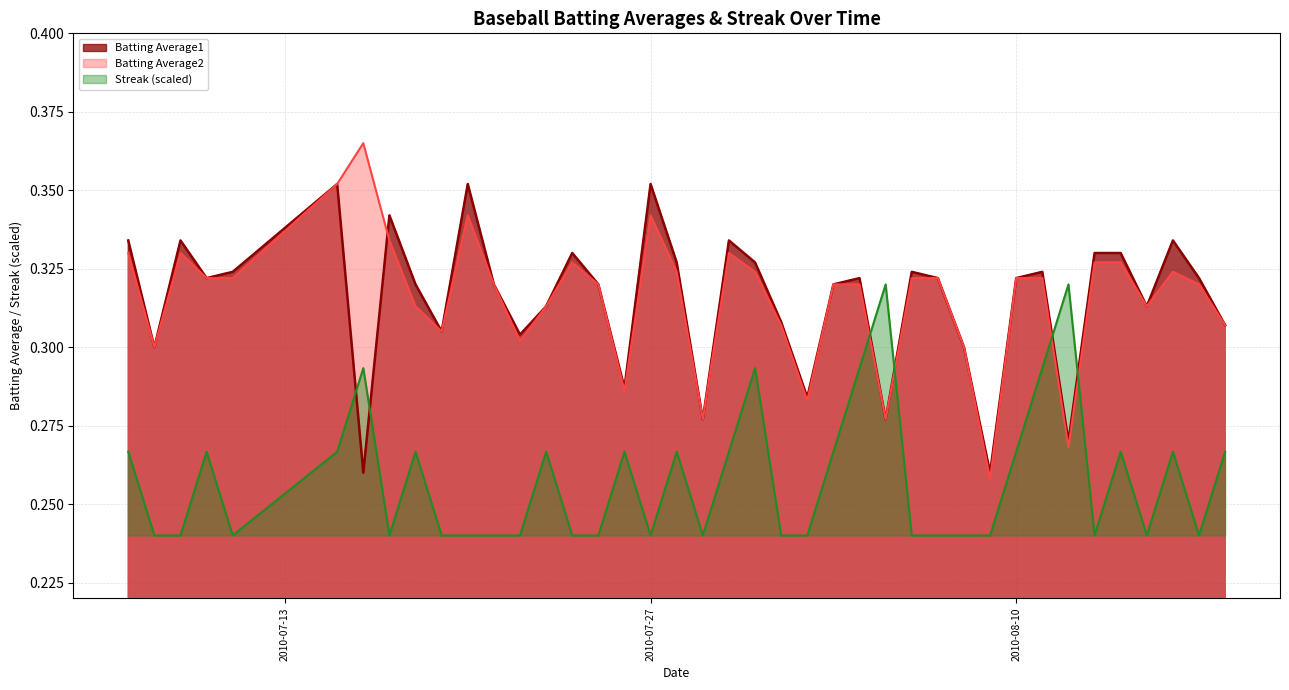

True or false: Batting Average1 has more than 0 interior local peaks.

True